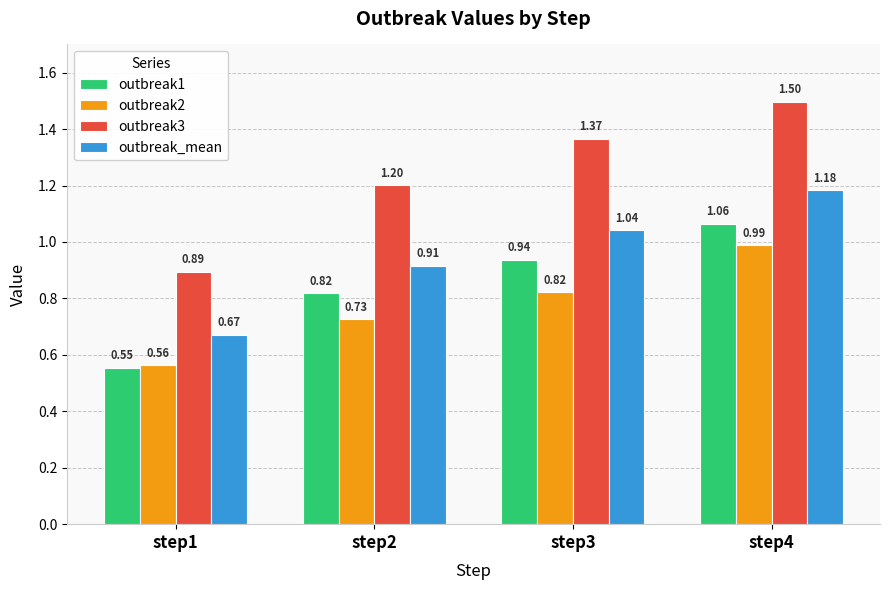

What is the average value of the outbreak3 series?

1.2